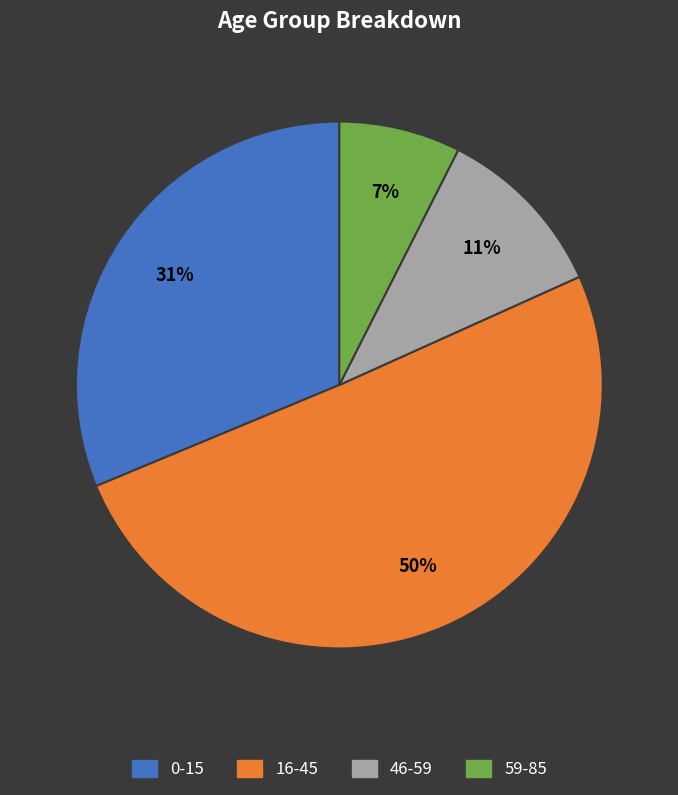

Do 59-85 and 16-45 together represent more than half of the pie?

Yes